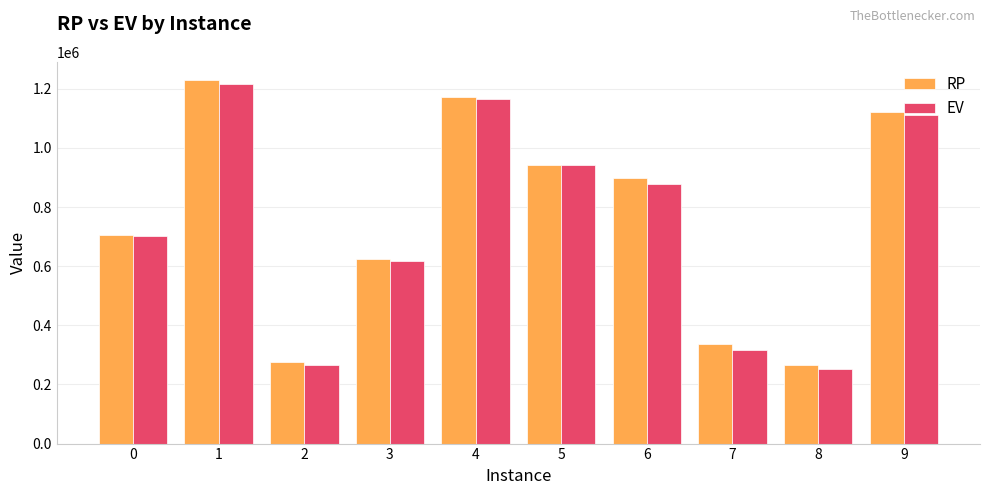

At how many categories does at least one series exceed 510257?

7